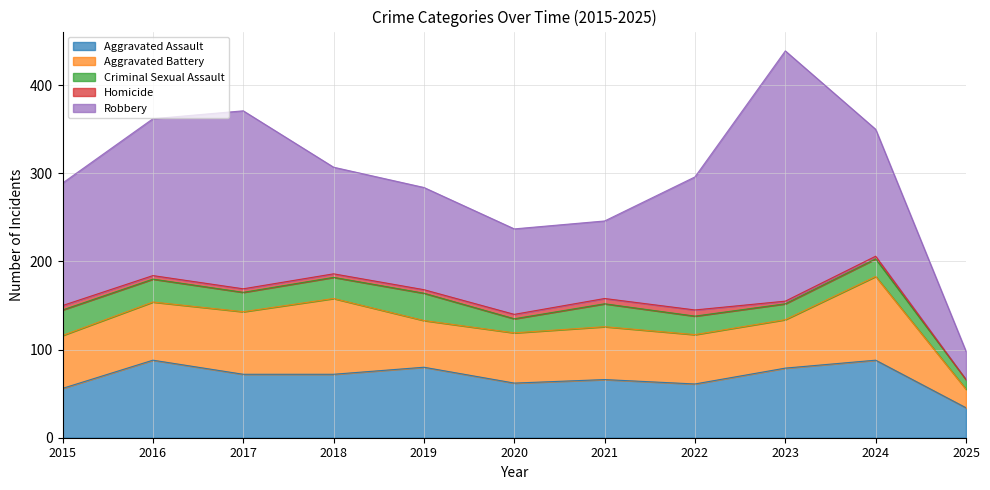

True or false: Robbery and Aggravated Assault cross at least once.

True